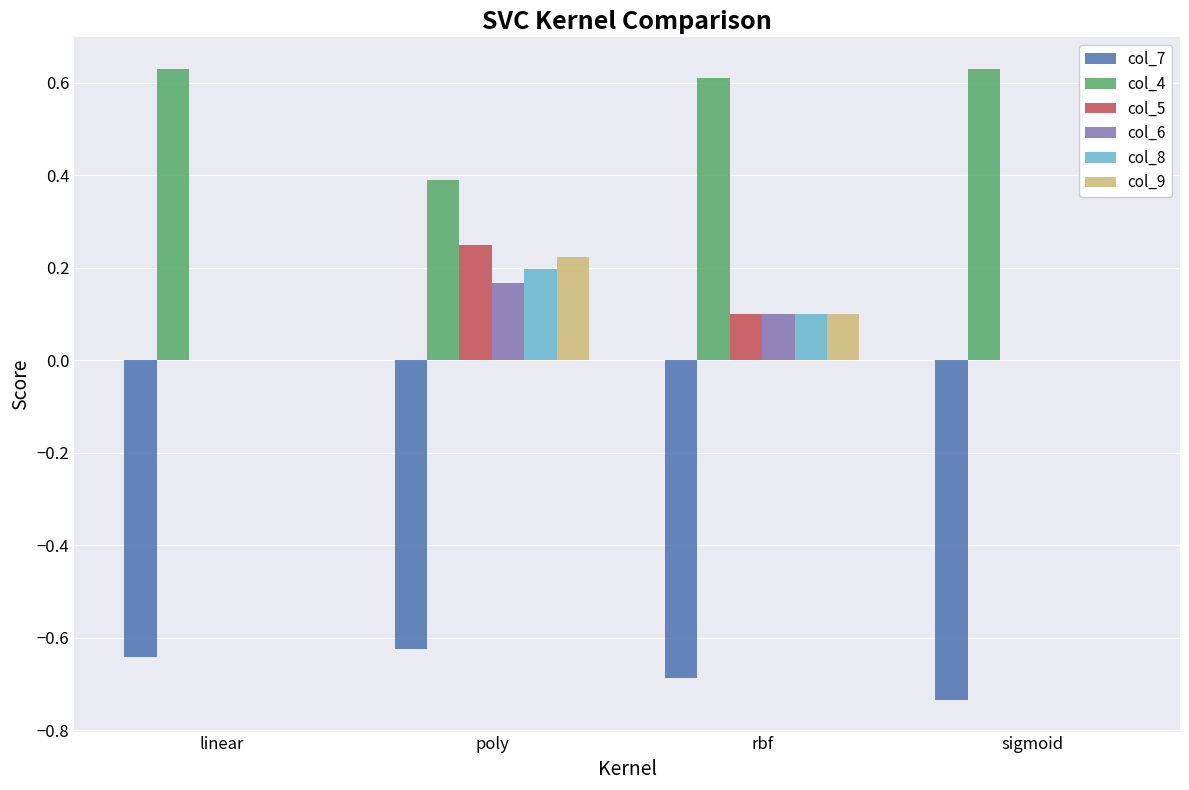

Is the value of col_4 at sigmoid greater than the value of col_7 at rbf?

Yes